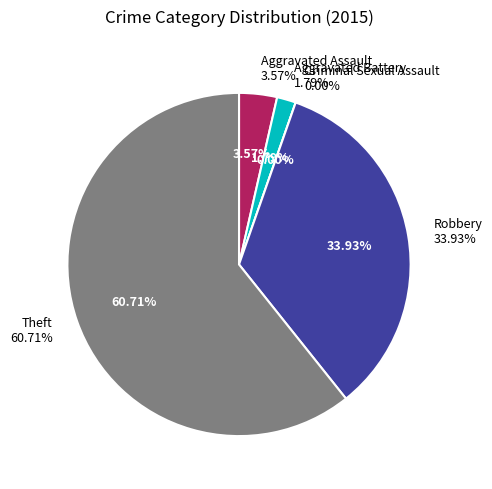

Between Criminal Sexual Assault and Theft, which is larger?

Theft